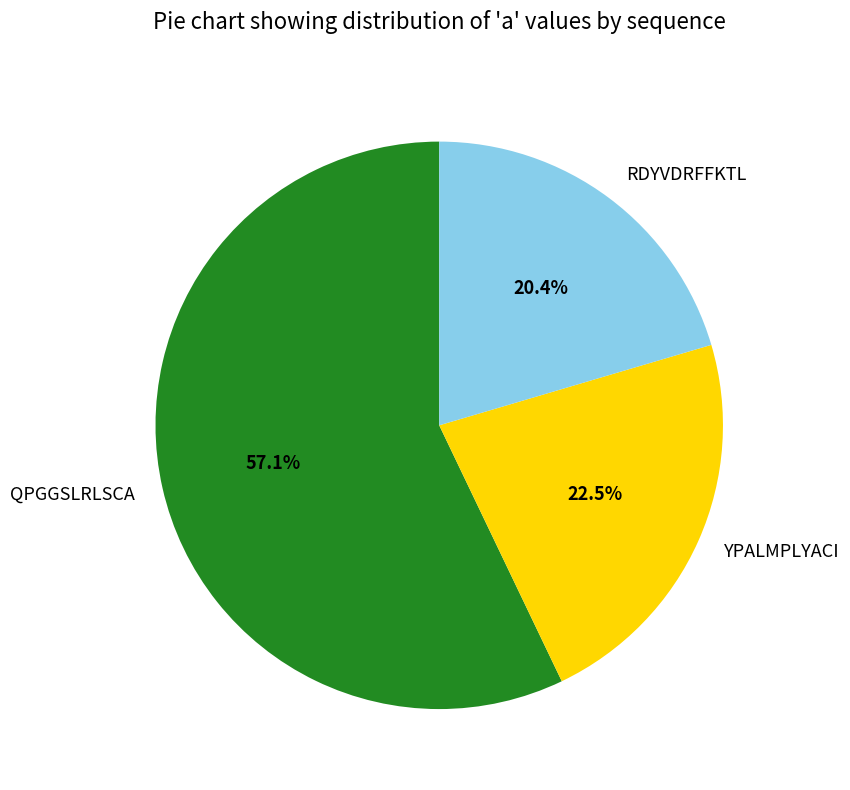

True or false: QPGGSLRLSCA accounts for 57% of the total.

True